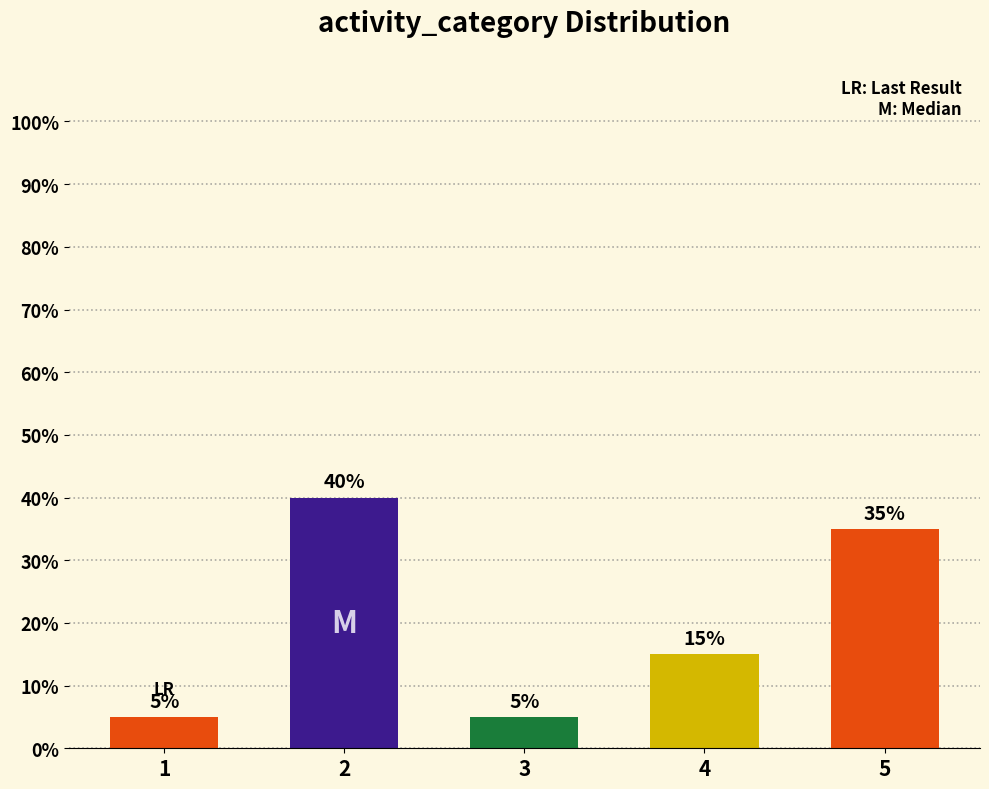

Between 4 and 3, which is larger?

4